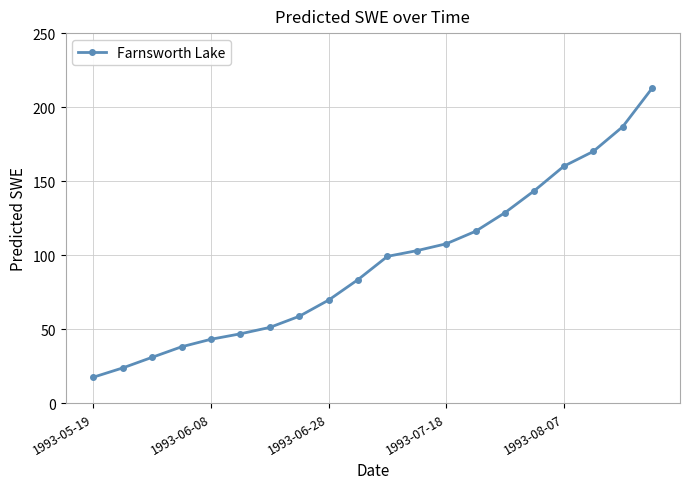

What is the value of the 1st point from the left?

17.6